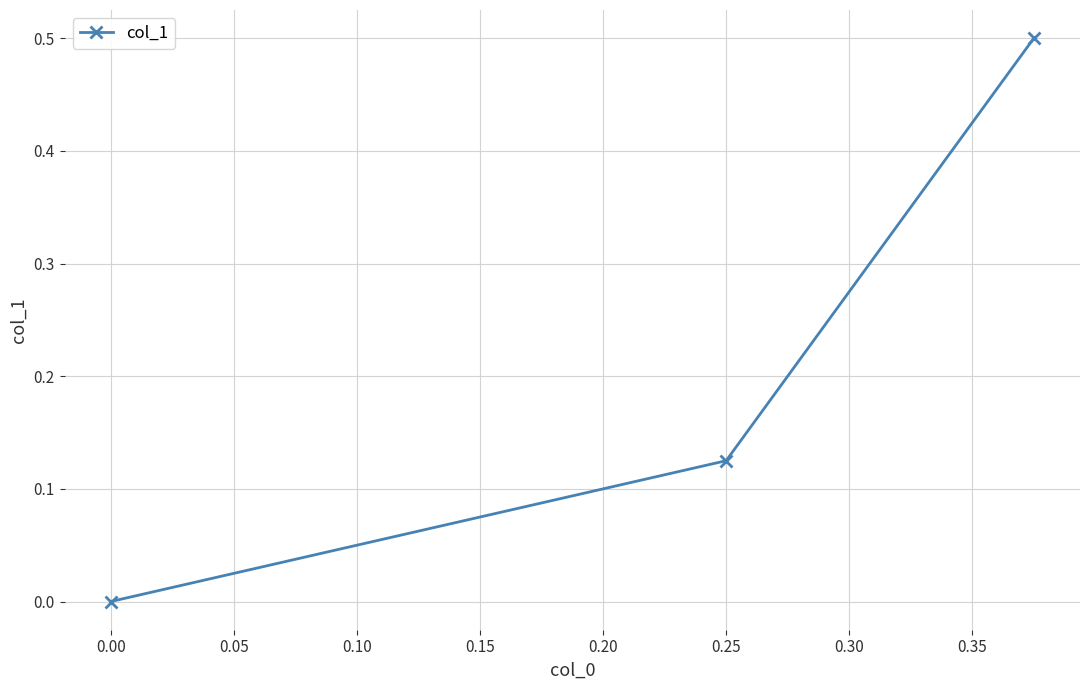

How many lines are shown in the chart?

1